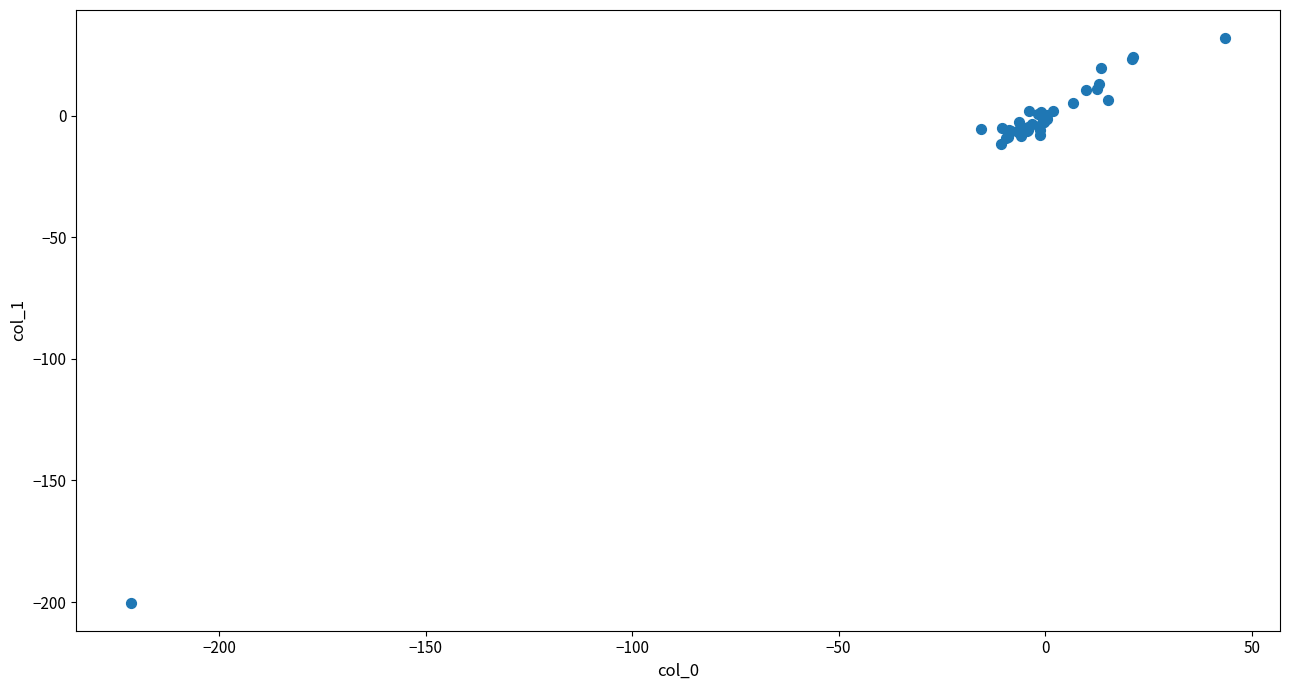

What Y value in the scatter plot is closest to -84?

-11.7